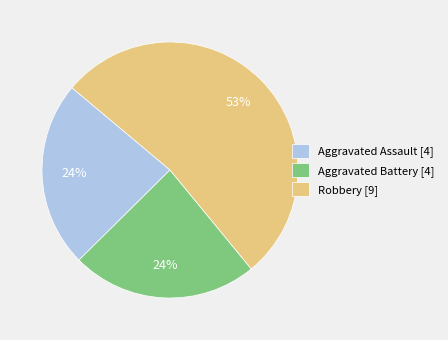

Which has a higher value, Robbery [9] or Aggravated Assault [4]?

Robbery [9]